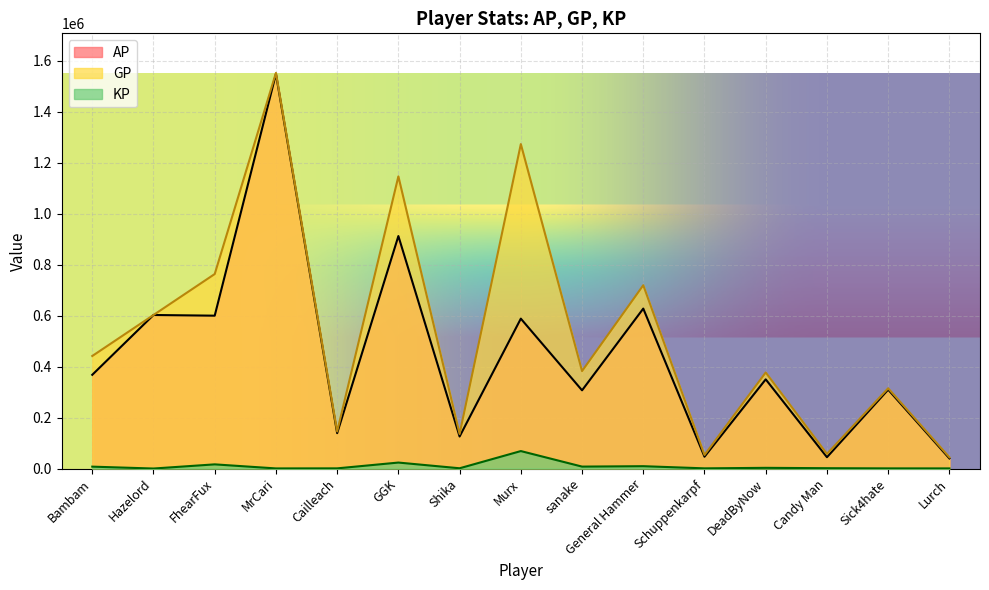

How many interior local peaks does the AP series have?

7